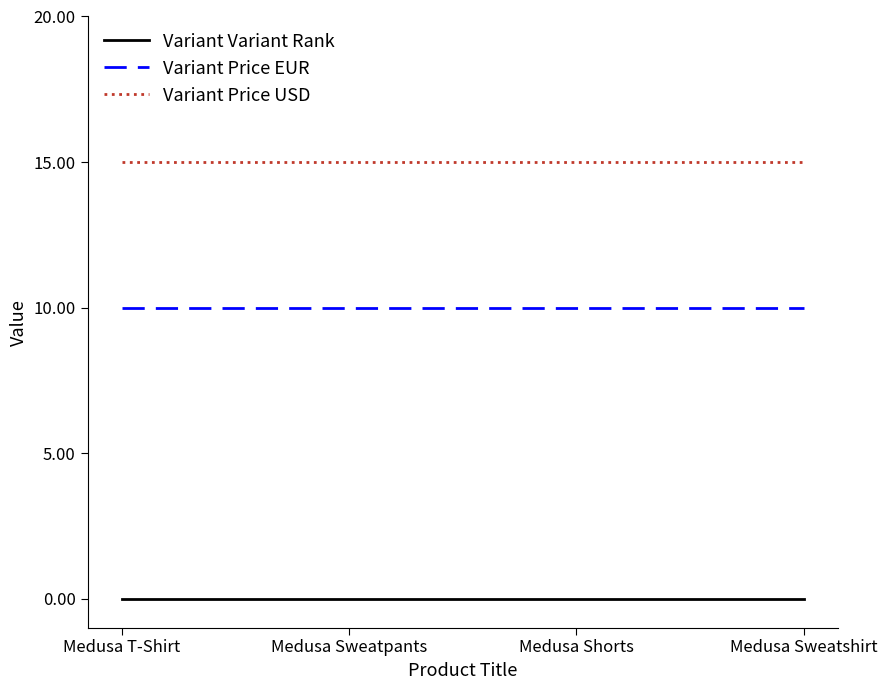

What is the difference between the highest and lowest values at Medusa T-Shirt?

15